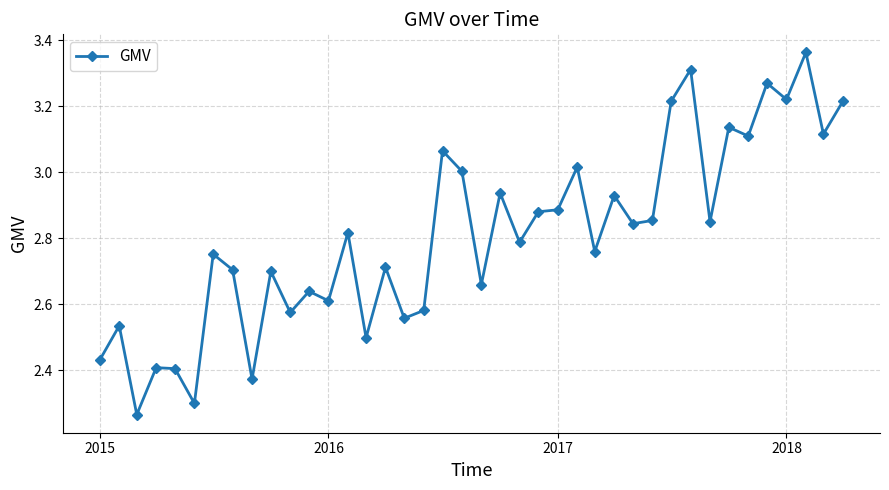

True or false: the data has more than 2 interior local peaks.

True